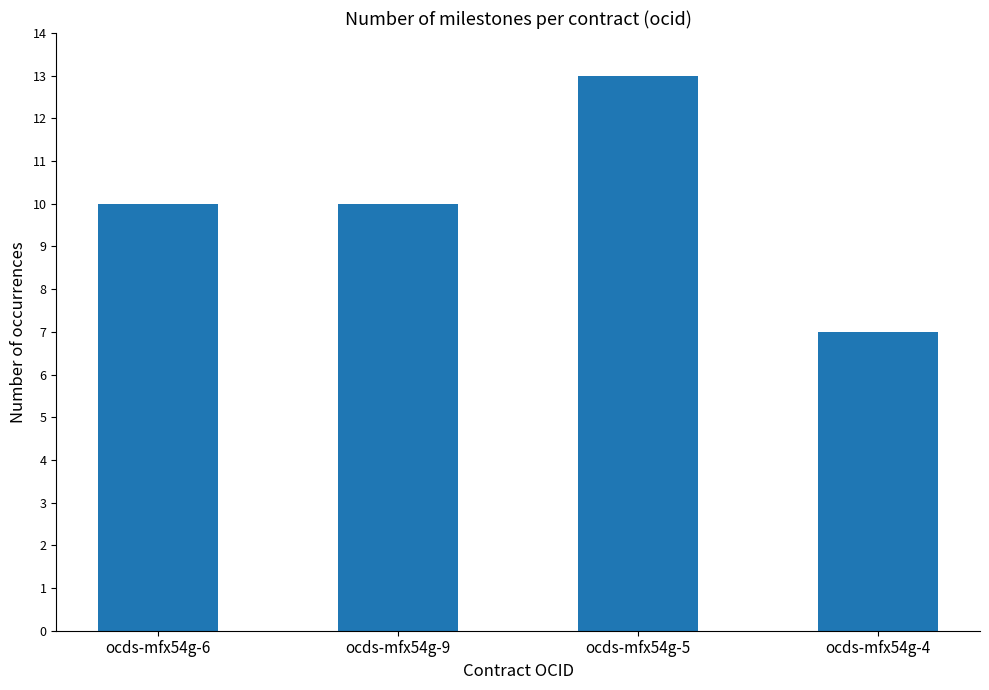

What is the label of the 4th bar from the right?

ocds-mfx54g-6